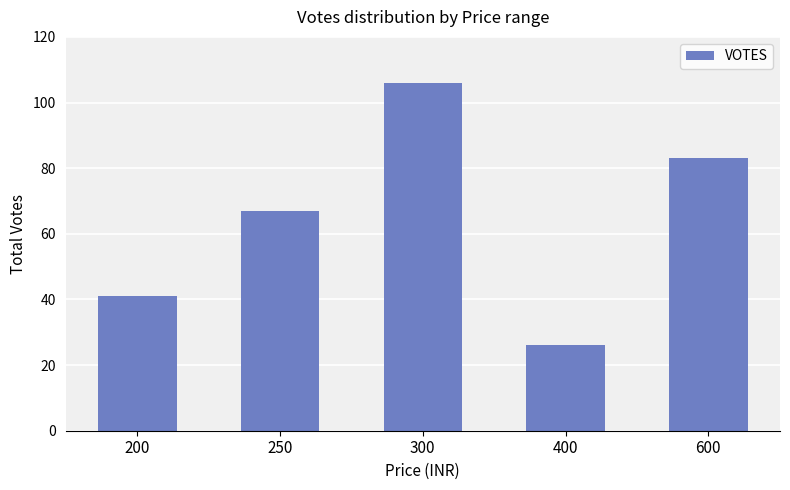

Which category has the lowest value across all series?

400